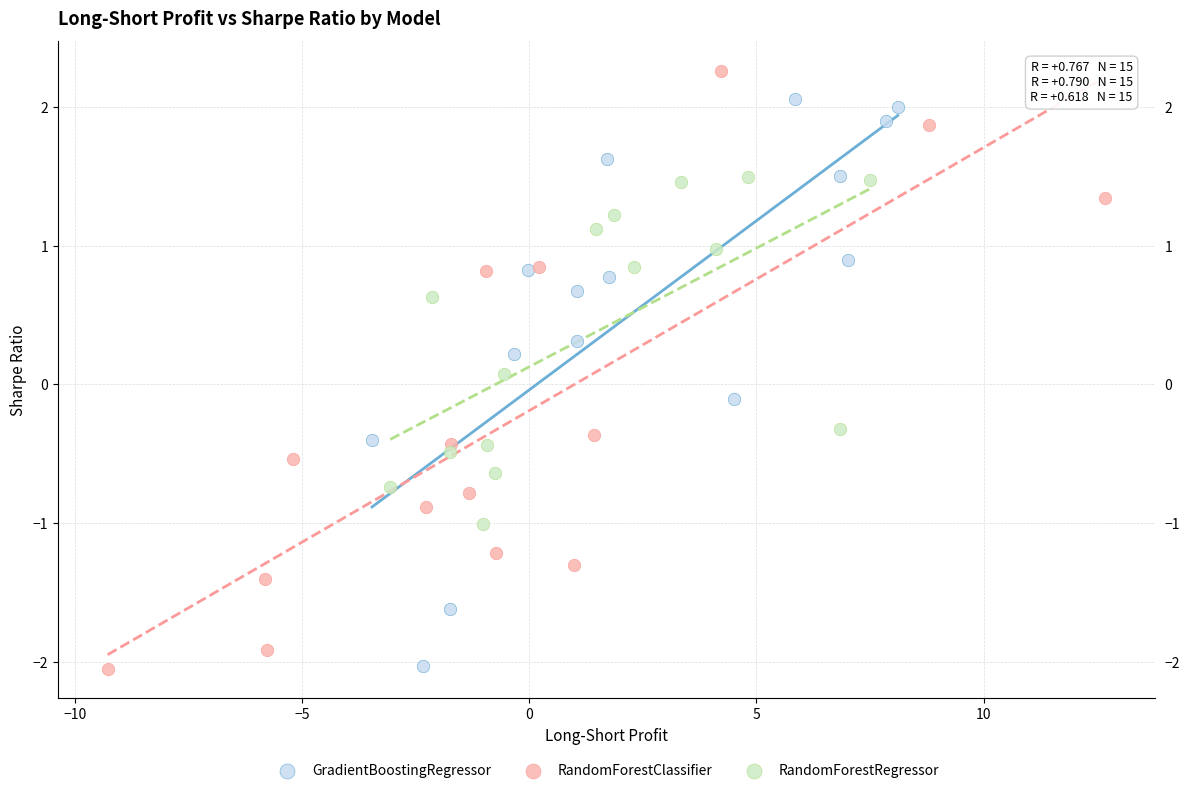

Which series reaches the maximum Y coordinate?

RandomForestClassifier